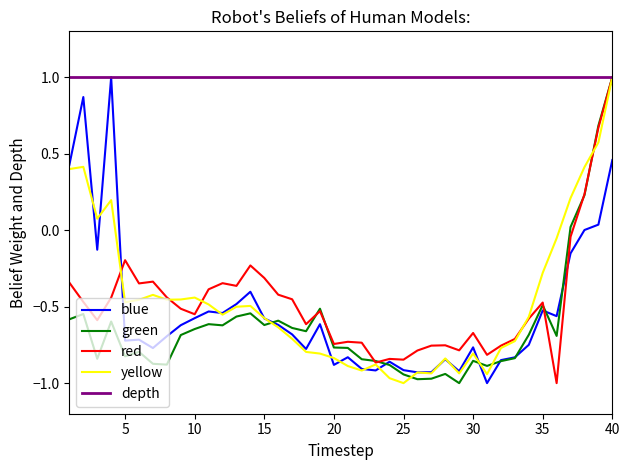

What is the greatest value displayed?

1.0